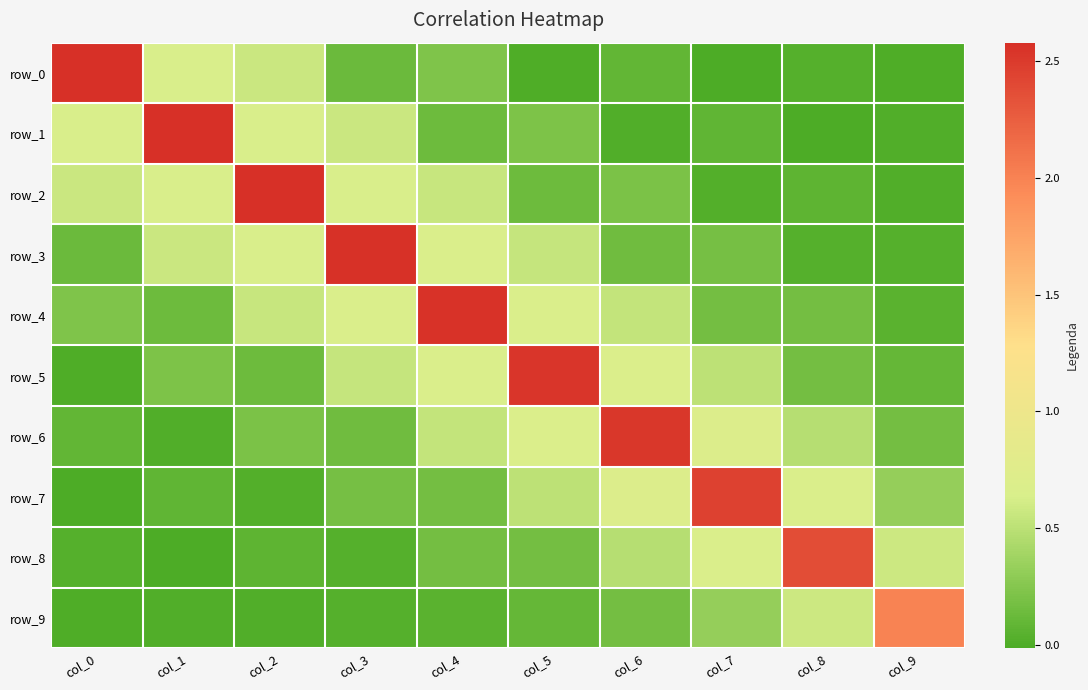

At which label is row_3 closest to 1?

col_4